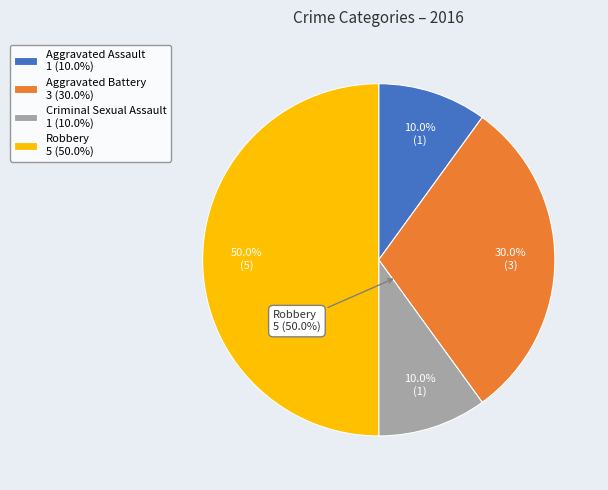

To the nearest percent, what is the difference between the Robbery and Aggravated Assault slice percentages?

40%